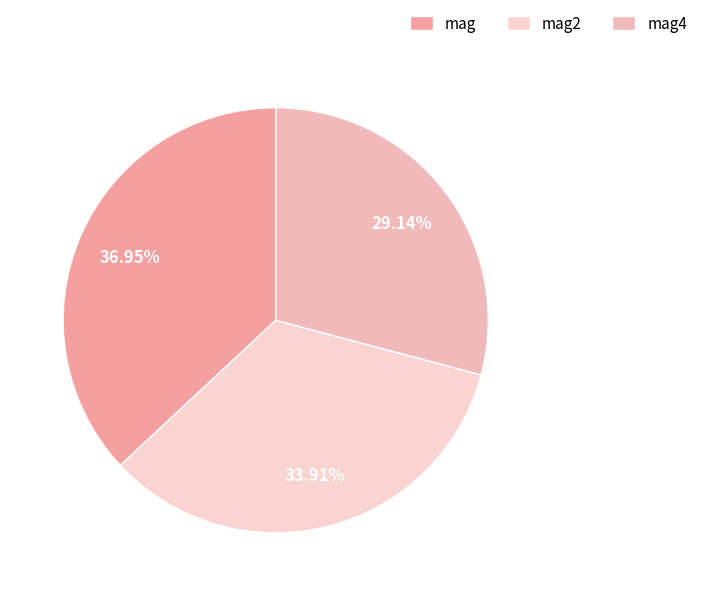

How many slices are in this pie chart?

3